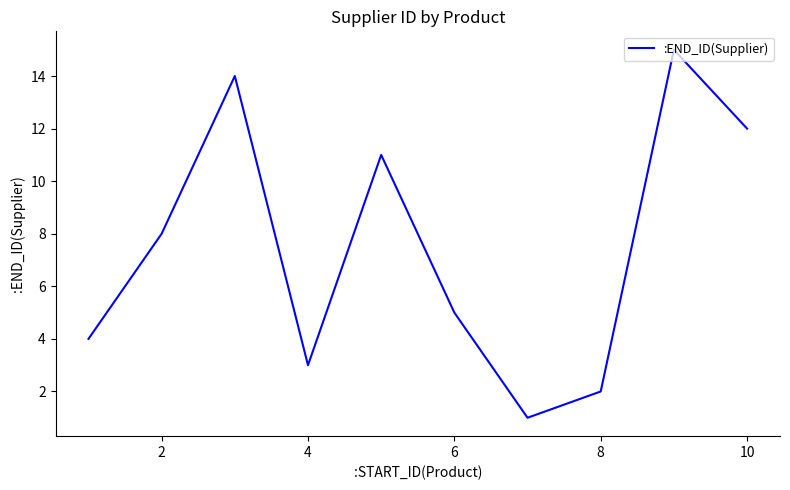

What is the average value?

8